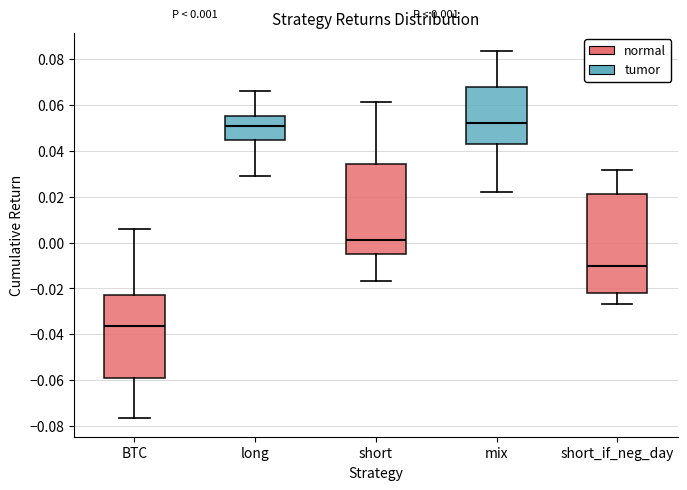

Comparing the boxes themselves (not the whiskers), which one is the tallest?

short_if_neg_day